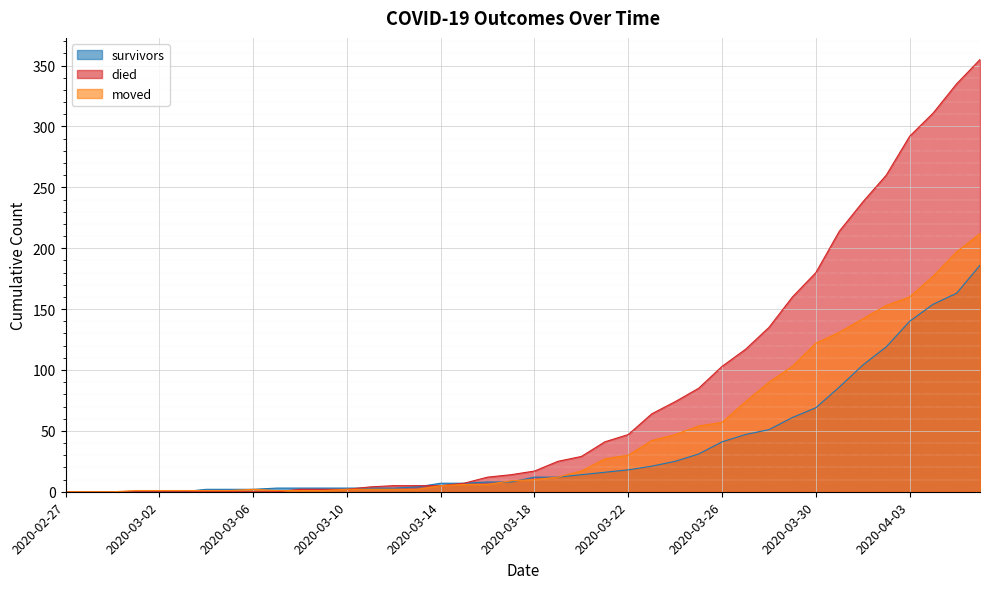

Is the value of moved at 2020-04-05 greater than the value of survivors at 2020-04-02?

Yes